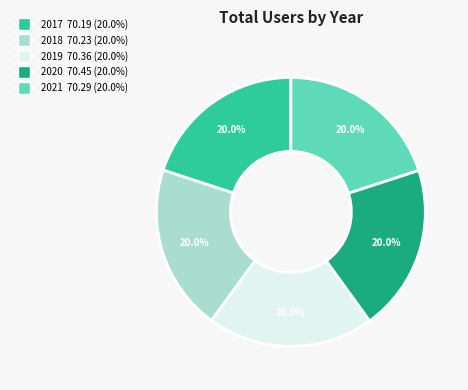

What is the total percentage of 2021 and 2018?

40.0%